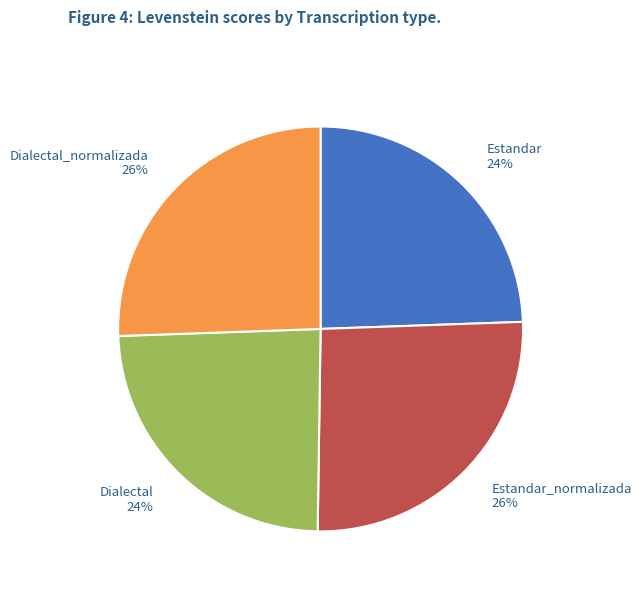

To the nearest percent, what portion does Estandar represent?

24%